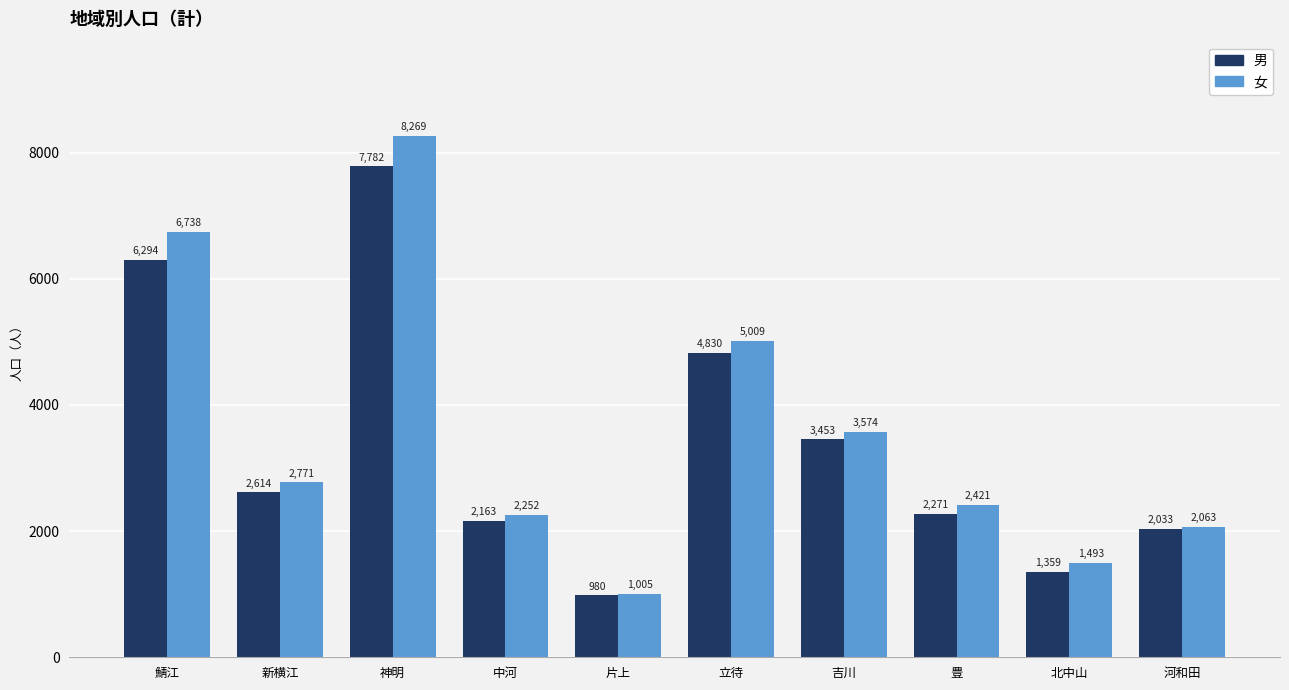

What is the spread (max minus min) of values at 河和田?

30